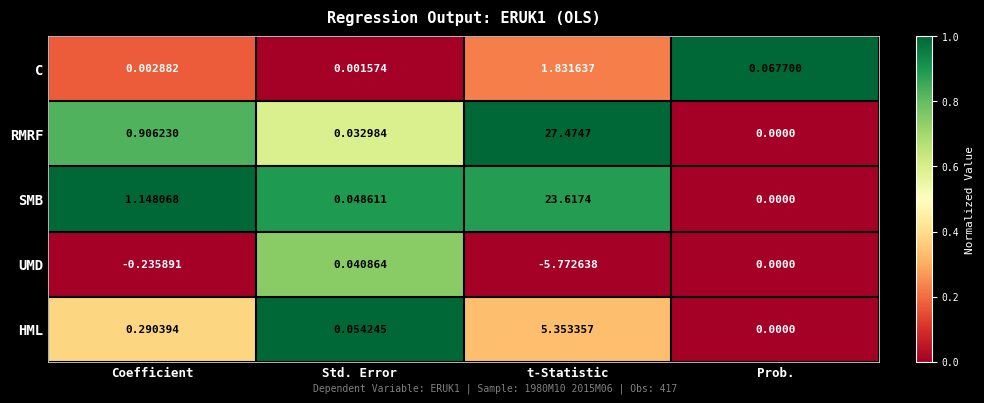

Which series changed the most between t-Statistic and Prob.?

RMRF